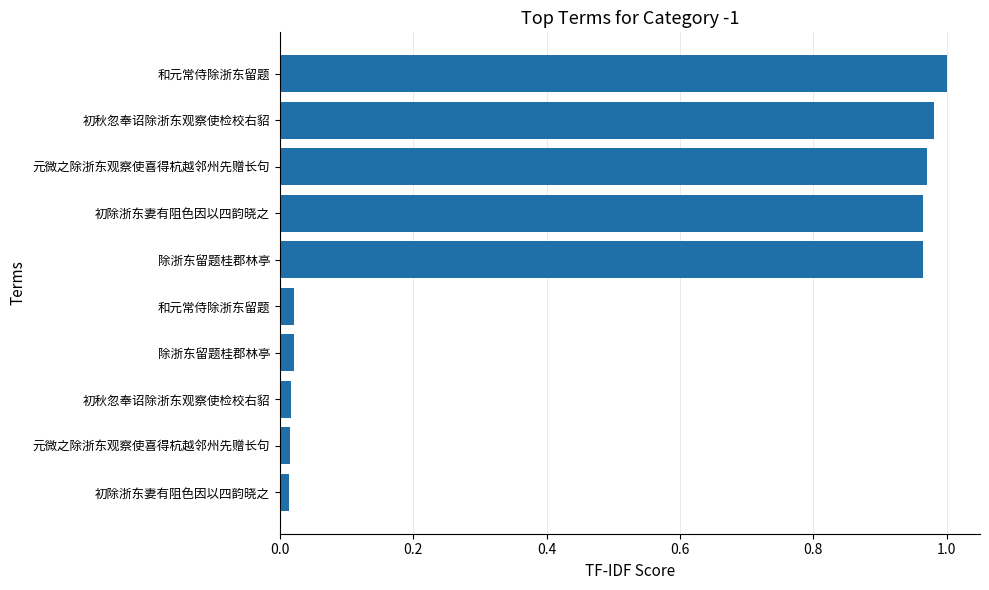

Are the bars grouped side by side (vs. stacked)?

No